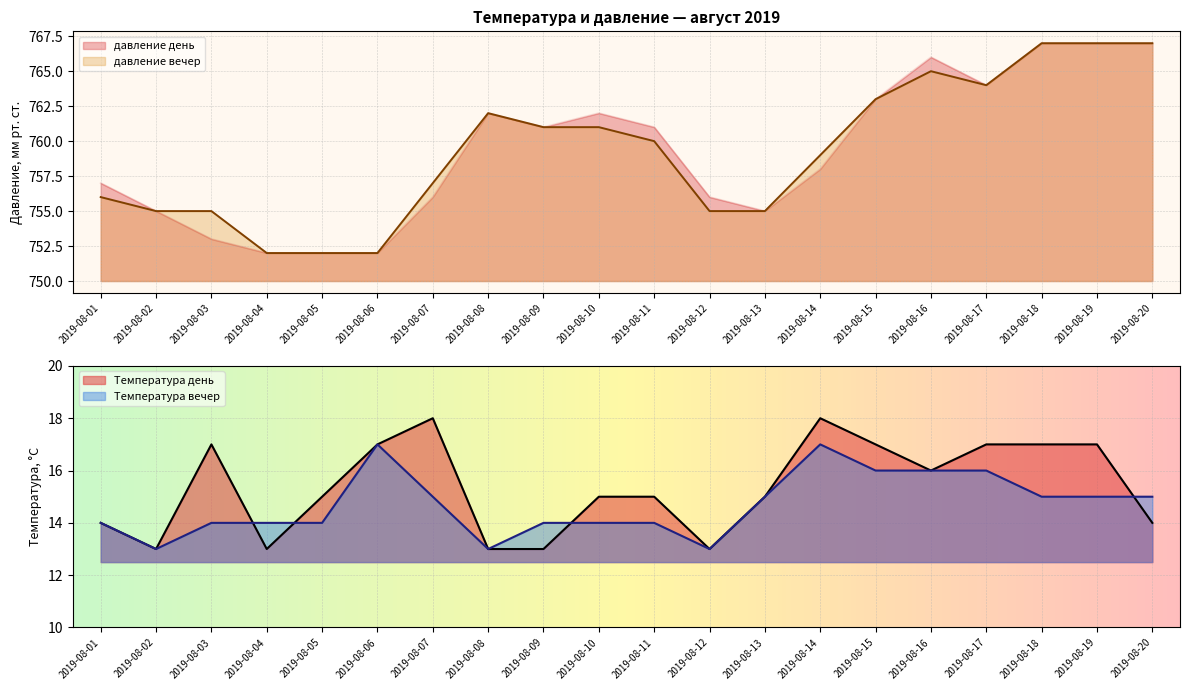

What is the difference between the maximum and minimum values in the Температура день series?

5